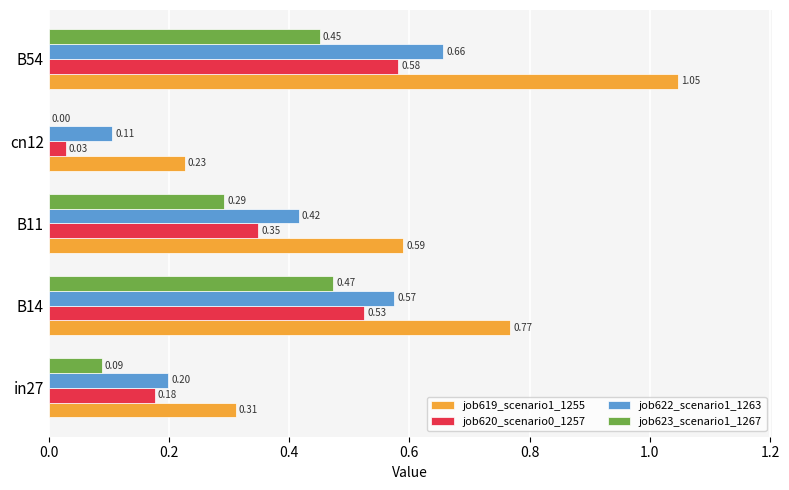

Which series has the largest total across all categories?

job619_scenario1_1255